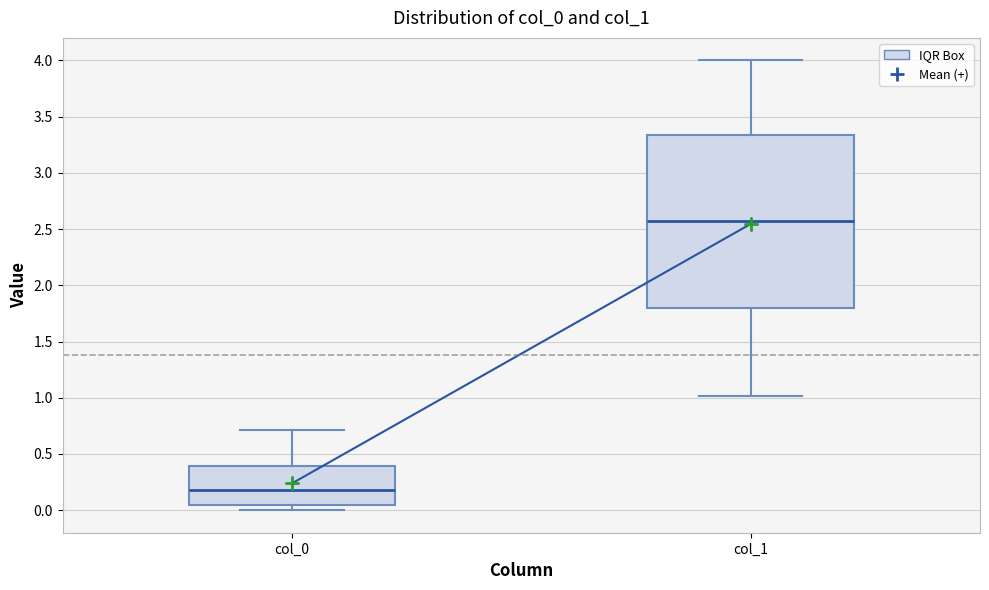

Which box is the tallest, from its lower edge to its upper edge?

col_1